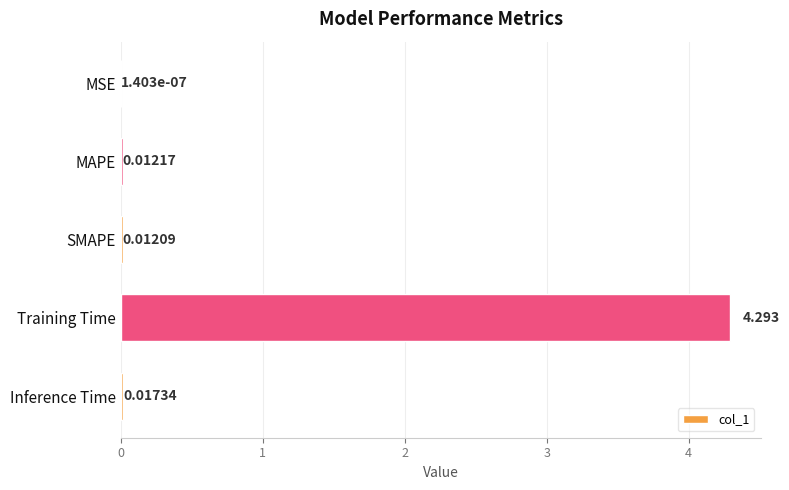

Which category has the highest value across all series?

Training Time